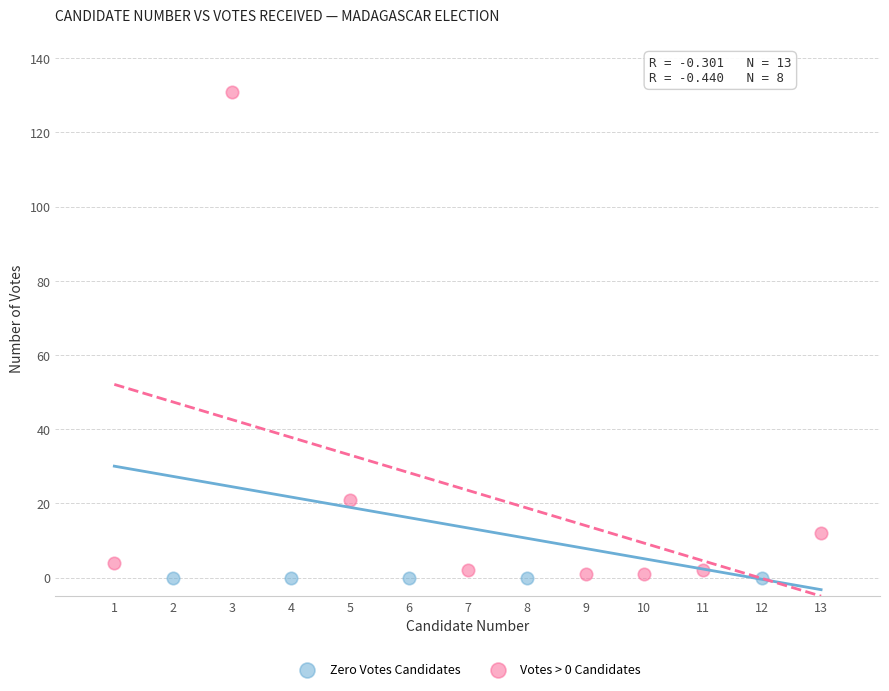

Which series contains the highest Y value?

Votes > 0 Candidates